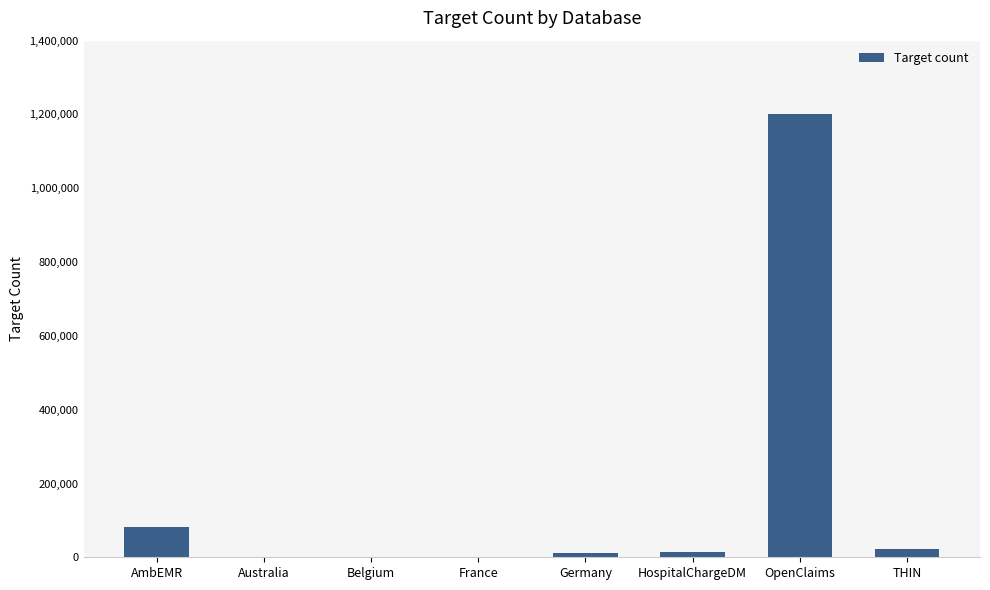

Approximately how many times larger is the value at Australia compared to Belgium?

0.6